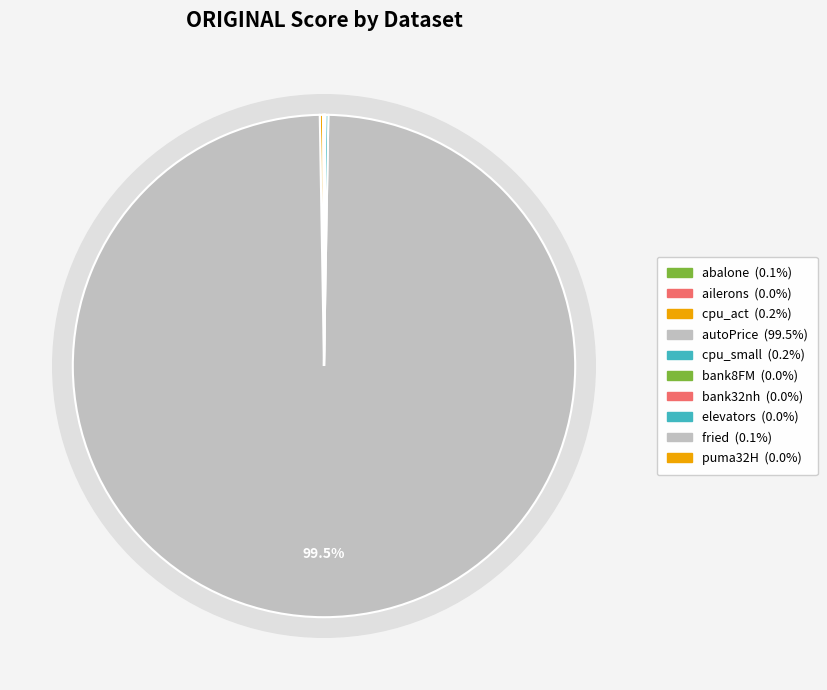

What is the change in value from elevators to puma32H?

+0.1